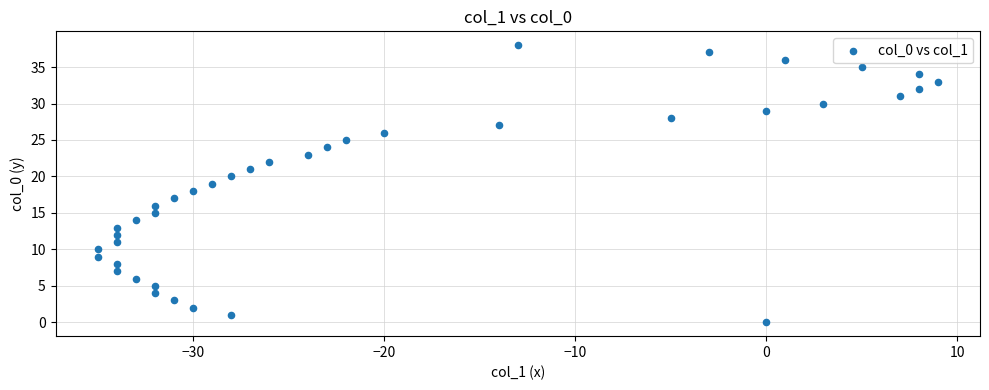

What is the range of Y values (max minus min)?

38